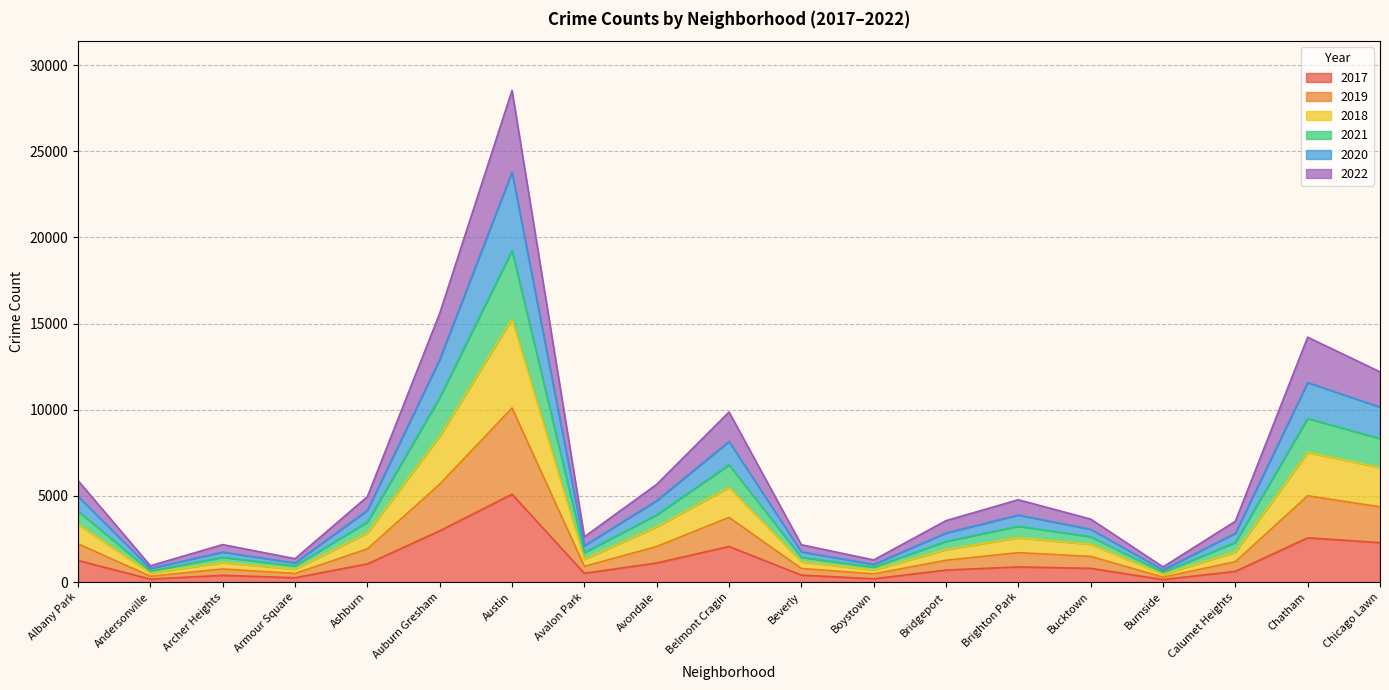

Which category has the highest value in the 2017 series?

Austin